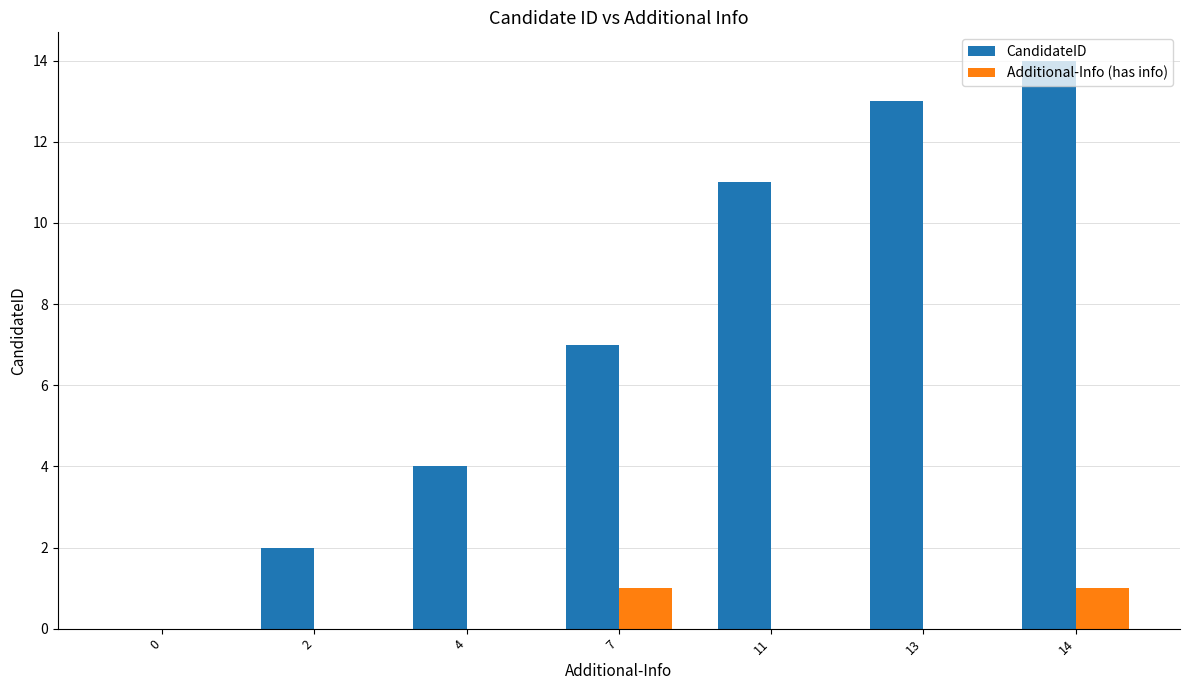

At which category is the sum across all series the highest?

14